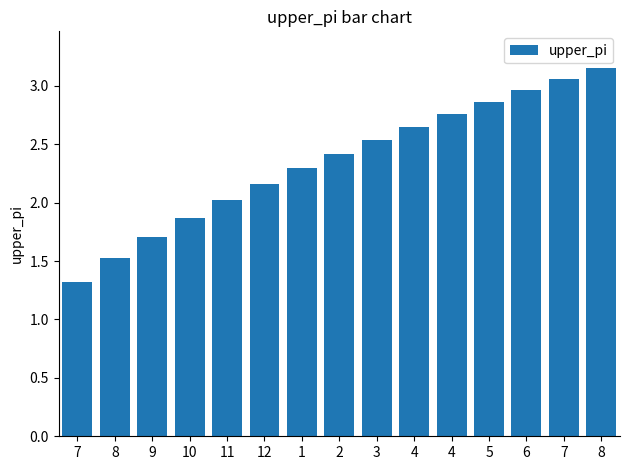

Reading right to left, transcribe all the data shown in this chart.

3.2	3.1	3.0	2.9	2.8	2.6	2.5	2.4	2.3	2.2	2.0	1.9	1.7	1.5	1.3